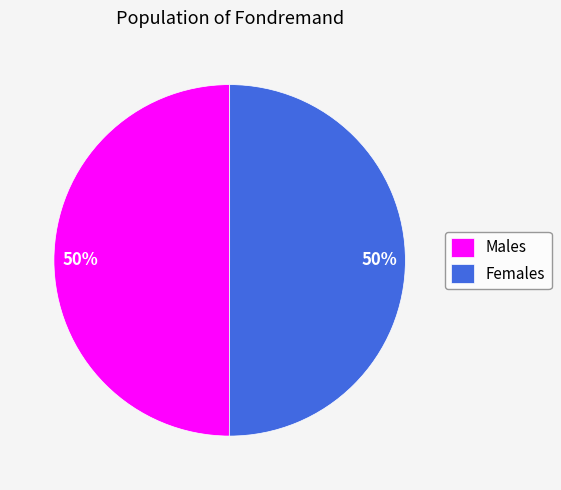

What is the ratio of the value at Females to the value at Males?

1.0